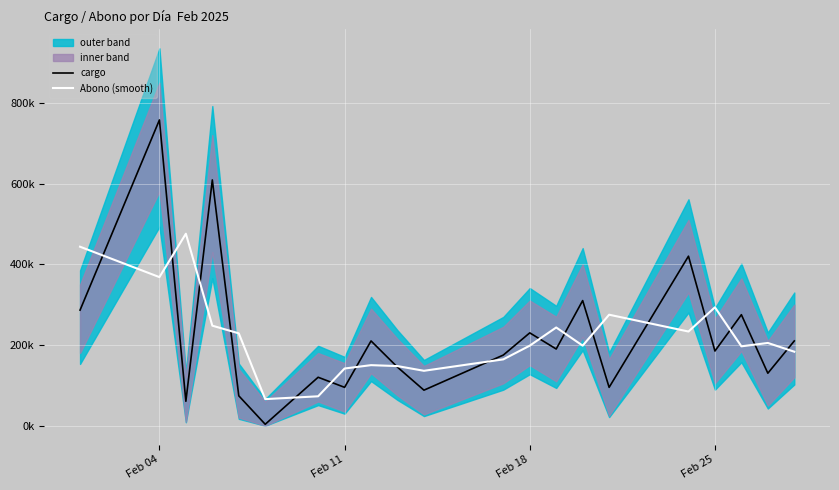

Does the chart display data point markers on the line(s)?

No